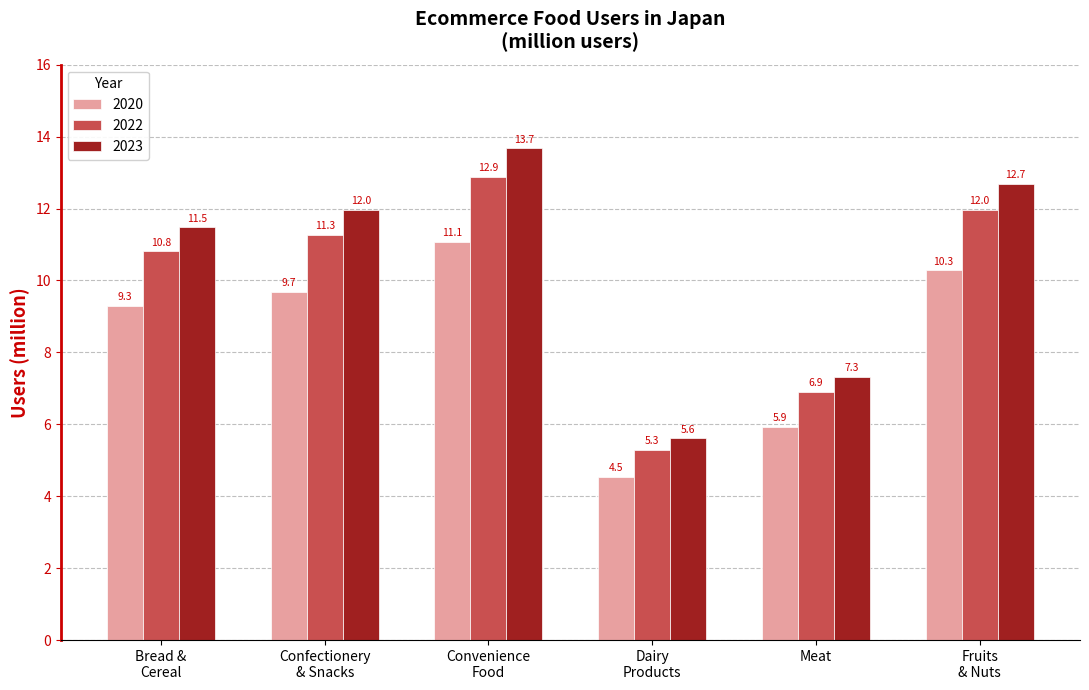

What is the average value of the 2022 series?

9.9